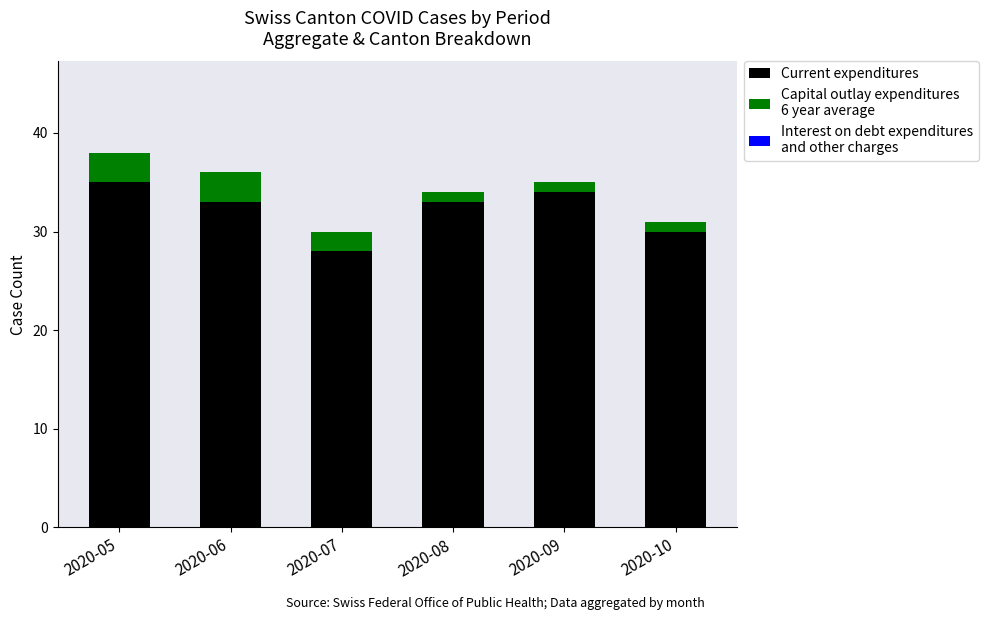

Does the chart contain stacked bars?

Yes